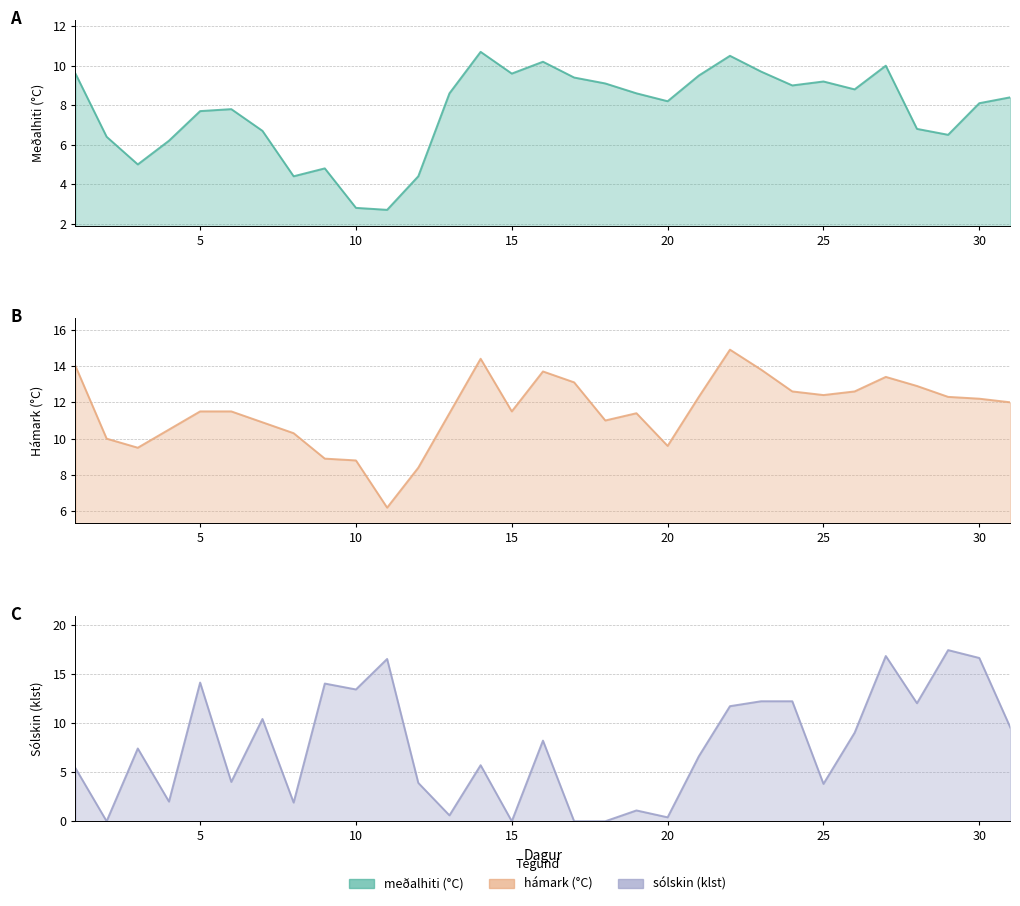

What is the difference between the second highest and second lowest values in the sólskin (klst) series?

16.8